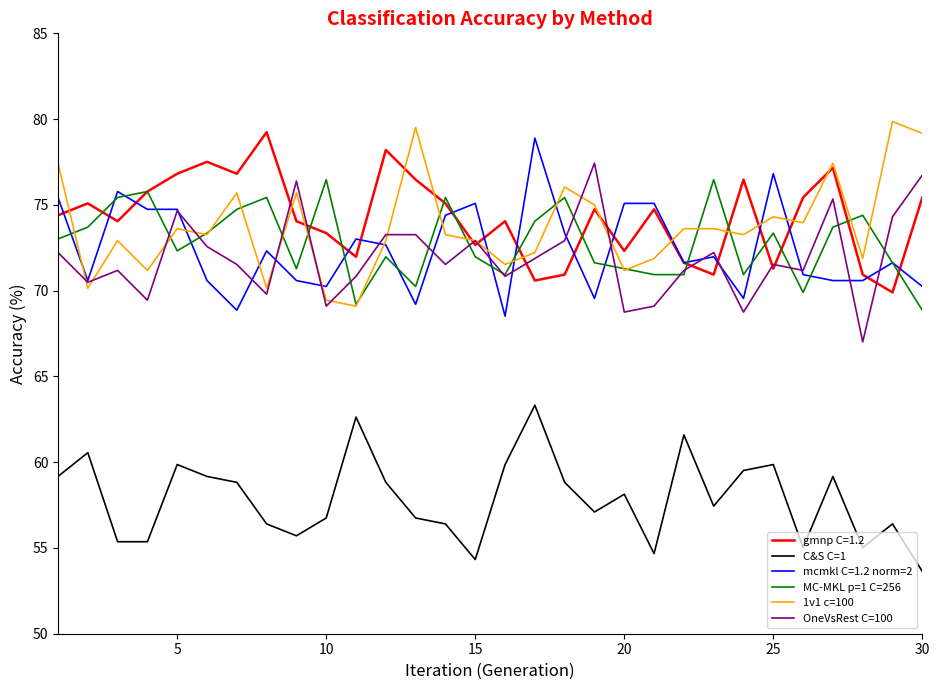

What is the lowest value of the gmnp C=1.2 series?

69.9